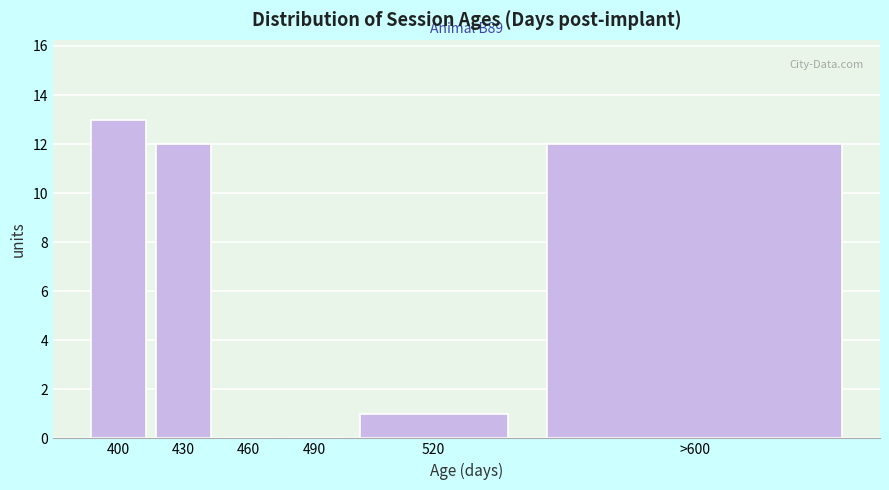

Reading right to left, extract all data points from this chart.

>600=12	520=1	490=0	460=0	430=12	400=13